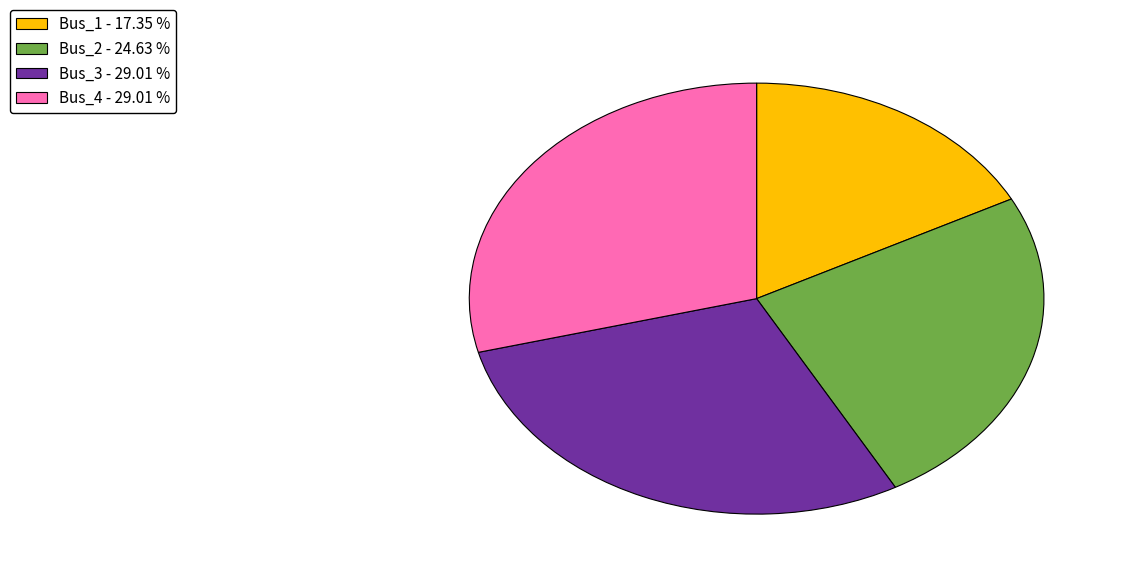

Is there a majority slice in this chart?

No